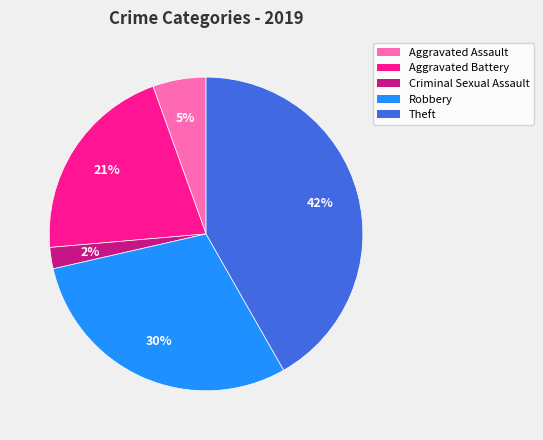

Which slice is the largest?

Theft